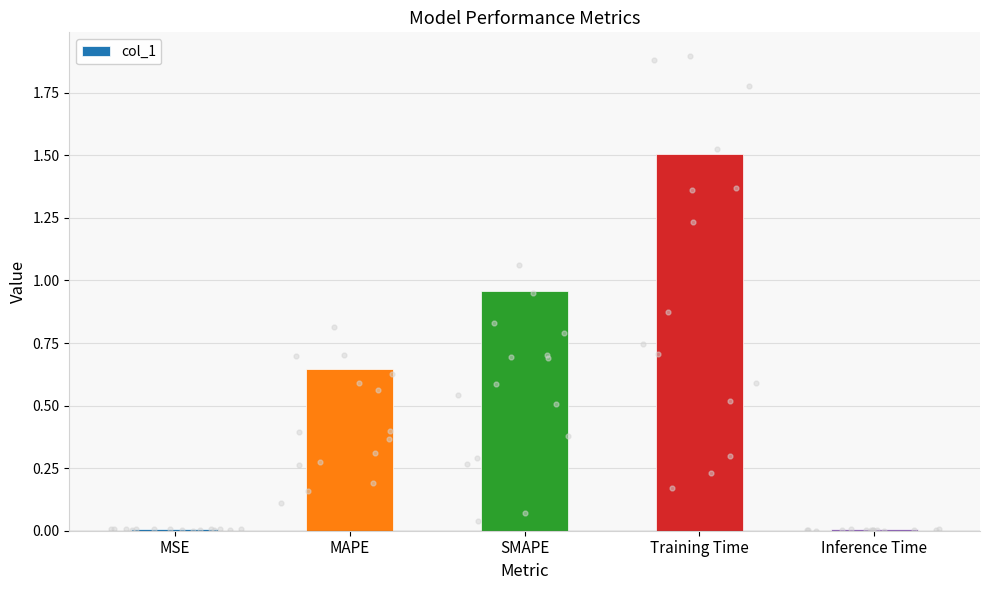

Which has a higher value, MSE or Inference Time?

MSE